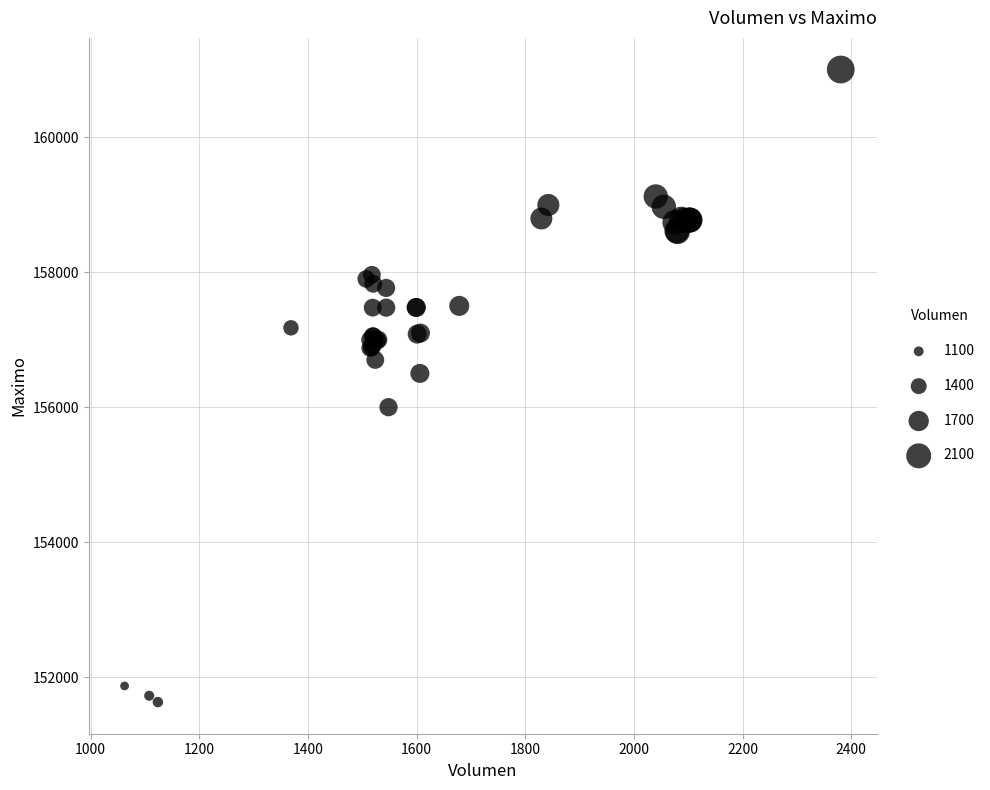

What Y value in the scatter plot is closest to 156316?

156500